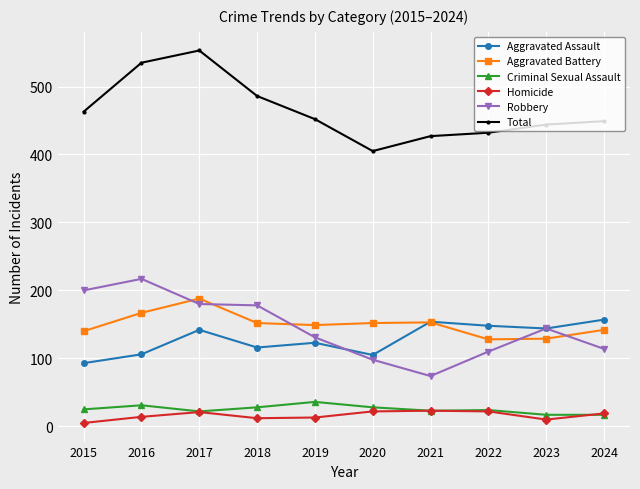

At which category is the sum across all series the highest?

2017